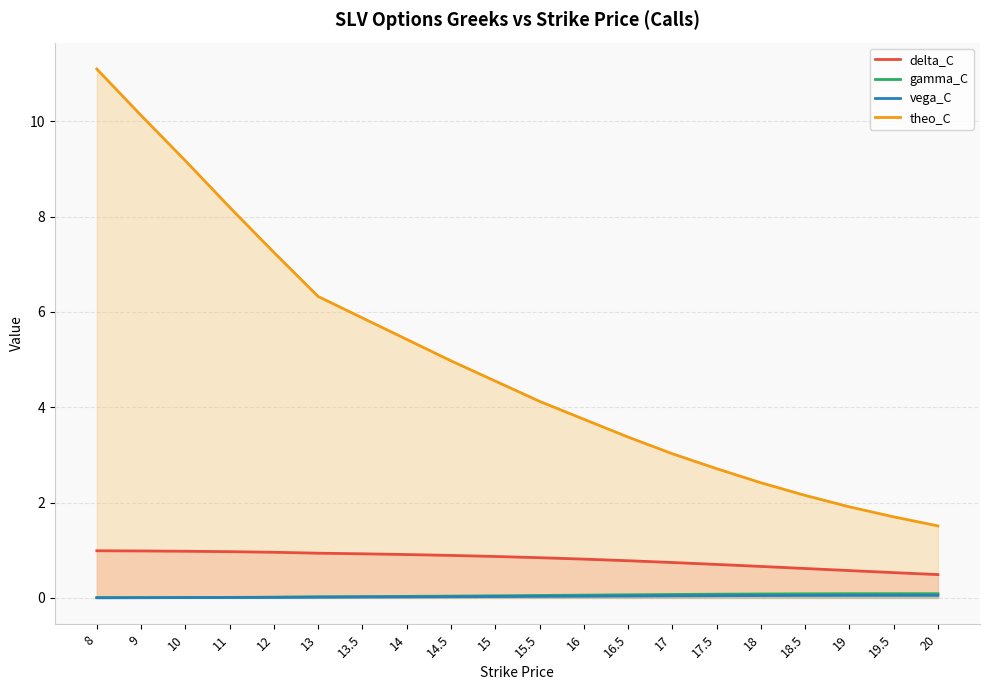

How many lines are shown in the chart?

4